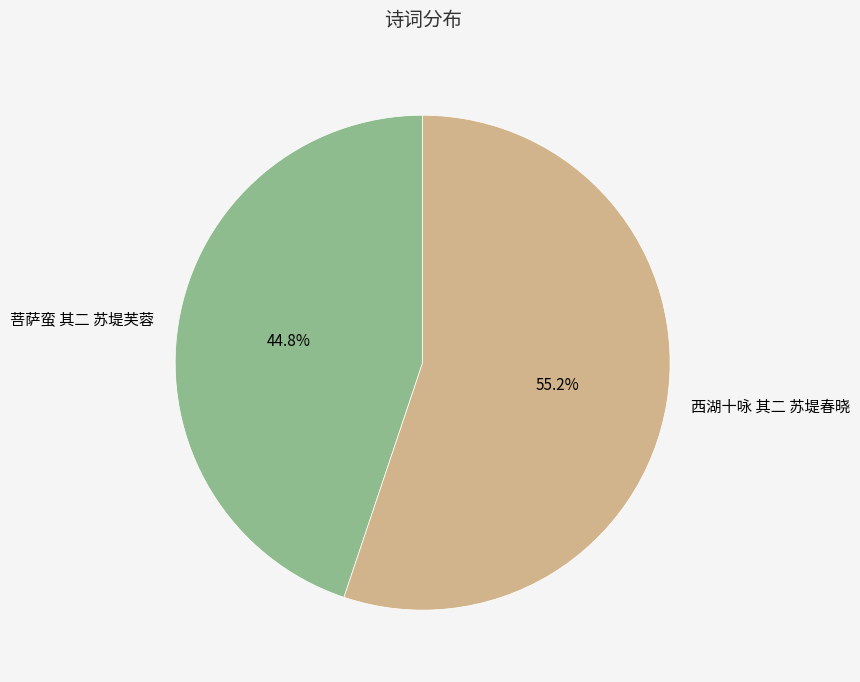

How many slices are in this pie chart?

2